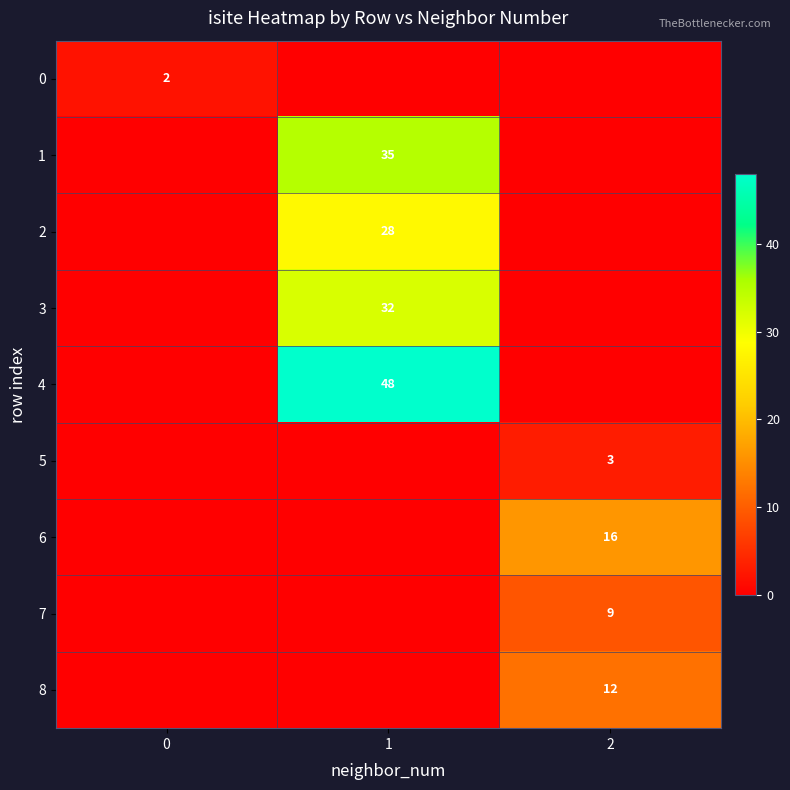

The 2 series shows 28 at 1. True or false?

True